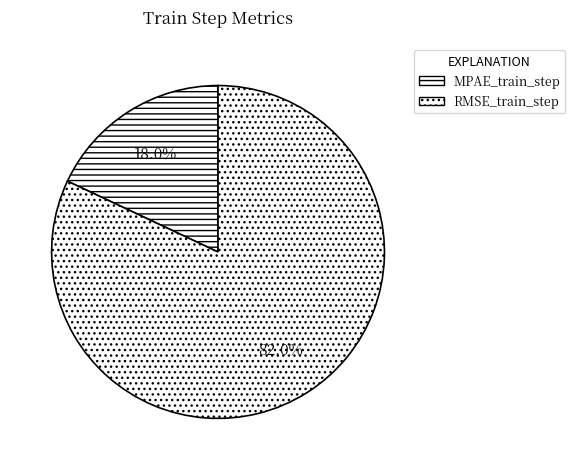

What is the largest slice in the pie chart?

RMSE_train_step